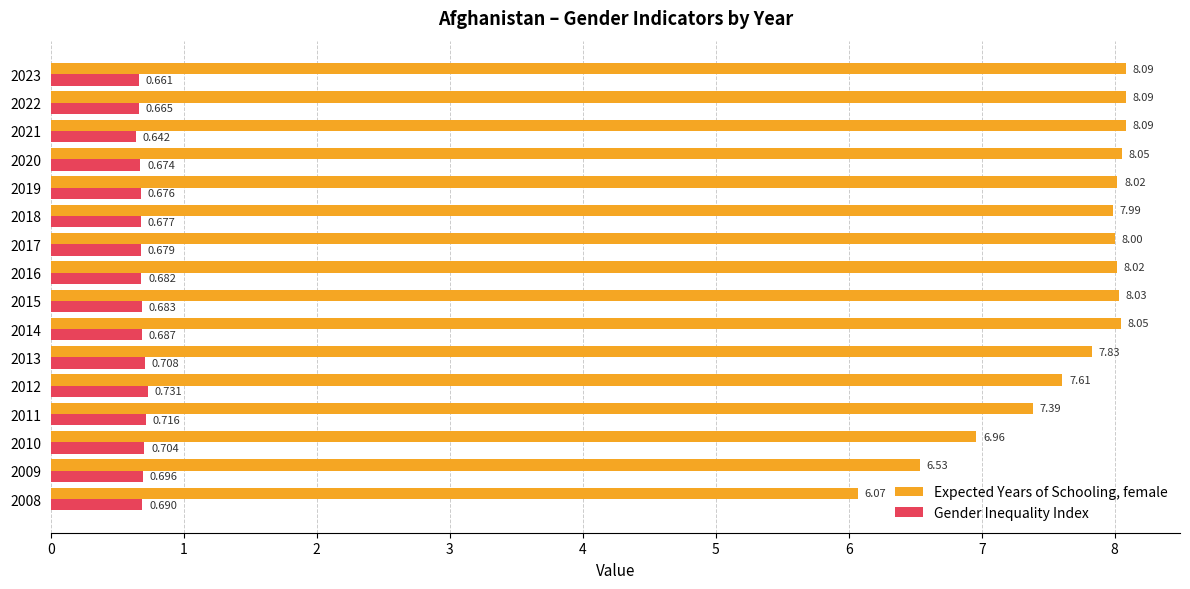

Rank the series by their maximum value, from lowest to highest.

Gender Inequality Index, Expected Years of Schooling, female